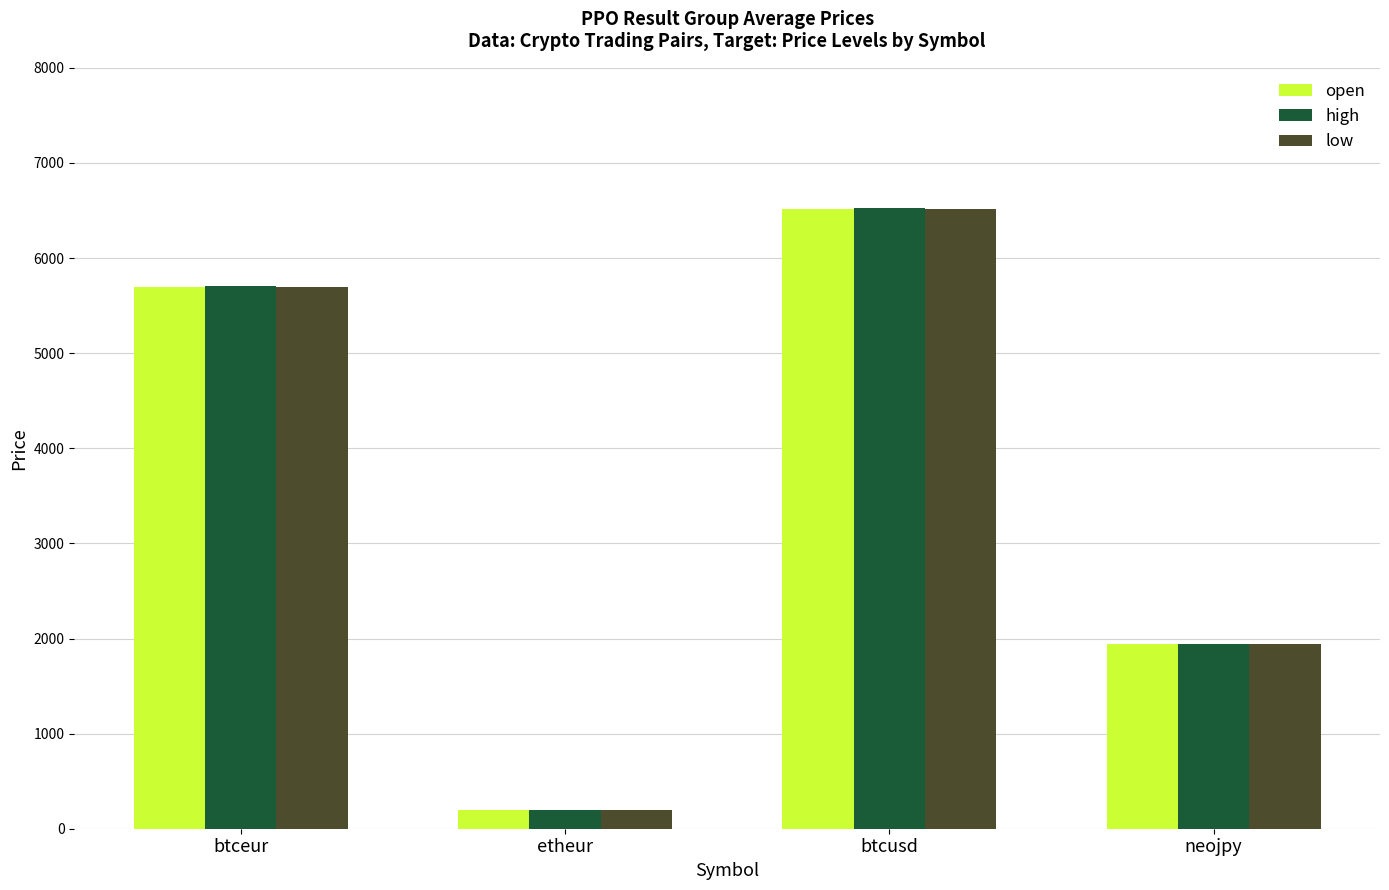

At which label does low first exceed 5698?

btceur